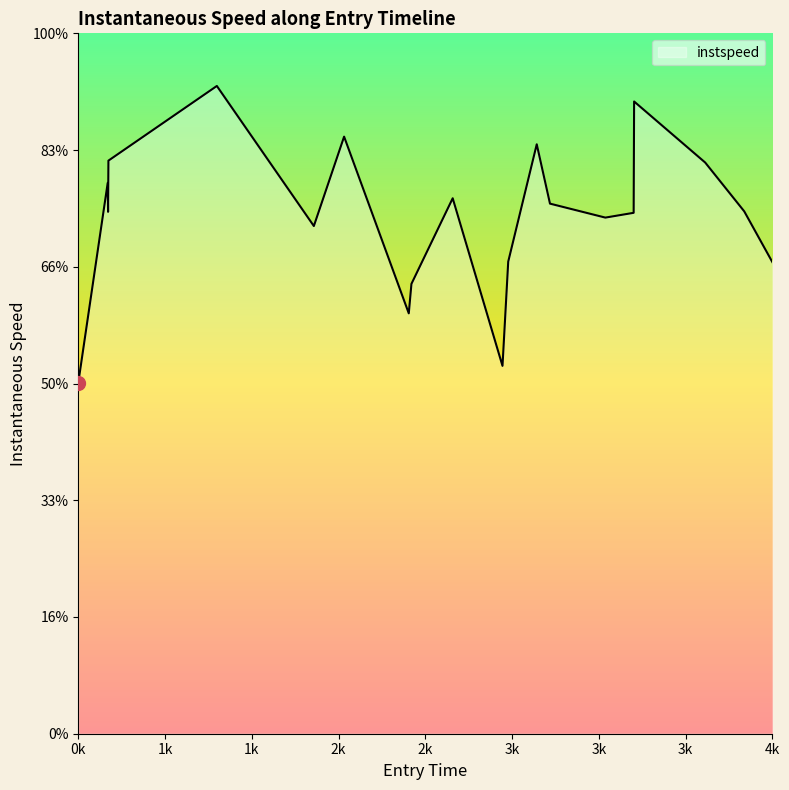

Where is the data nearest to the value 10?

4k